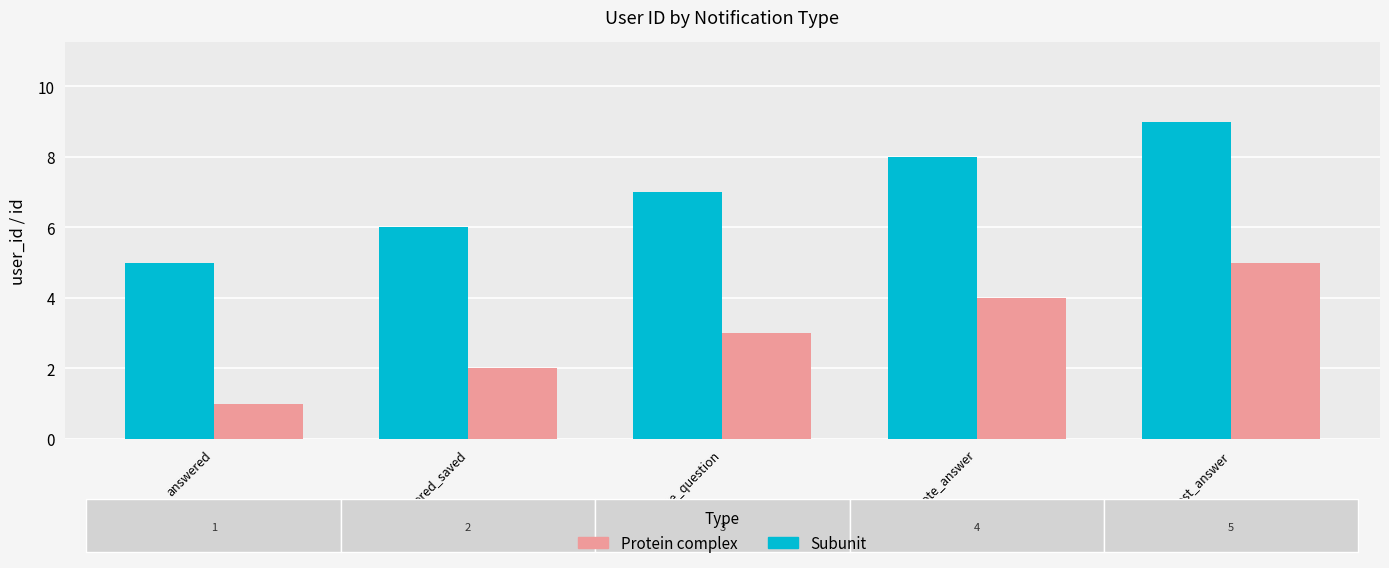

What is the highest value of the Subunit series?

9